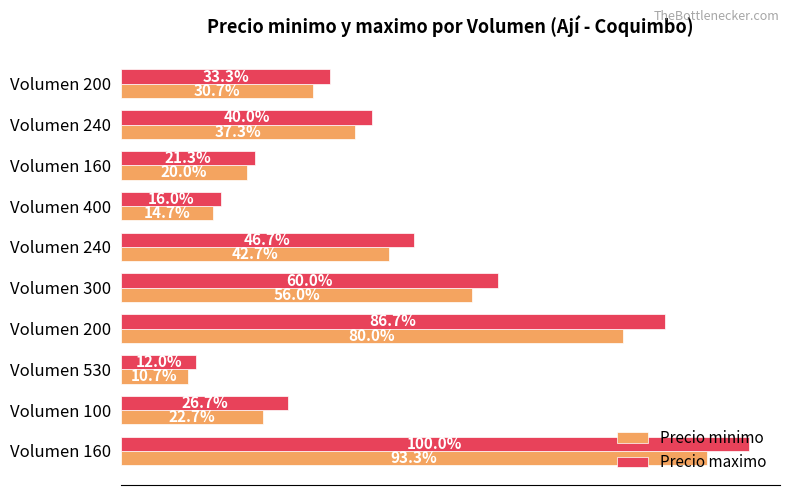

What position from the right is 0?

10